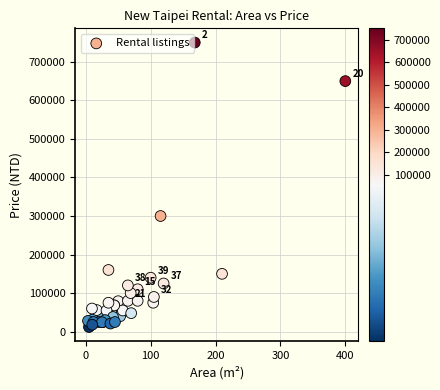

What Y value in the scatter plot is closest to 381000?

300000